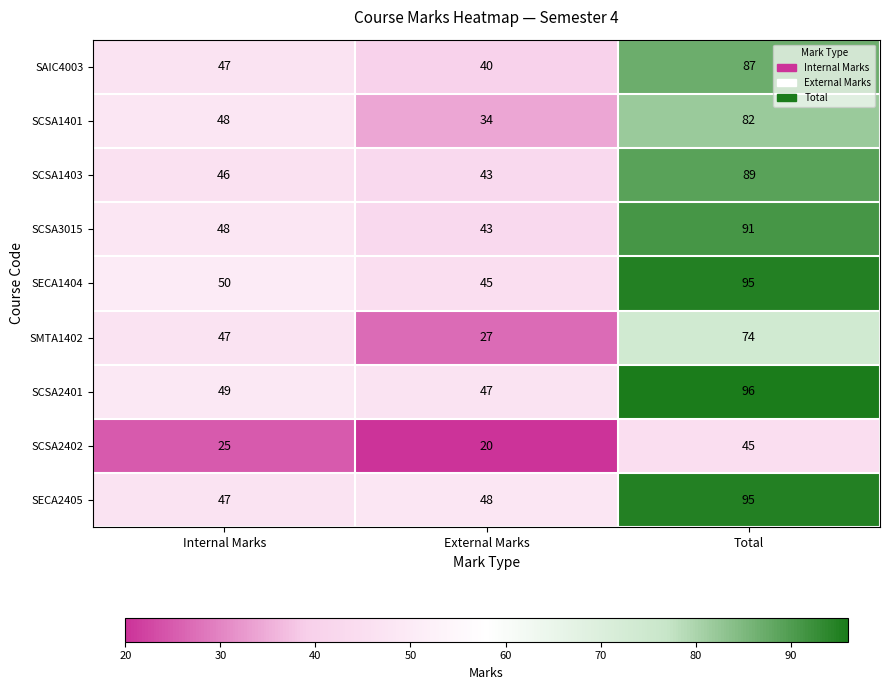

How many data points does each series have?

3